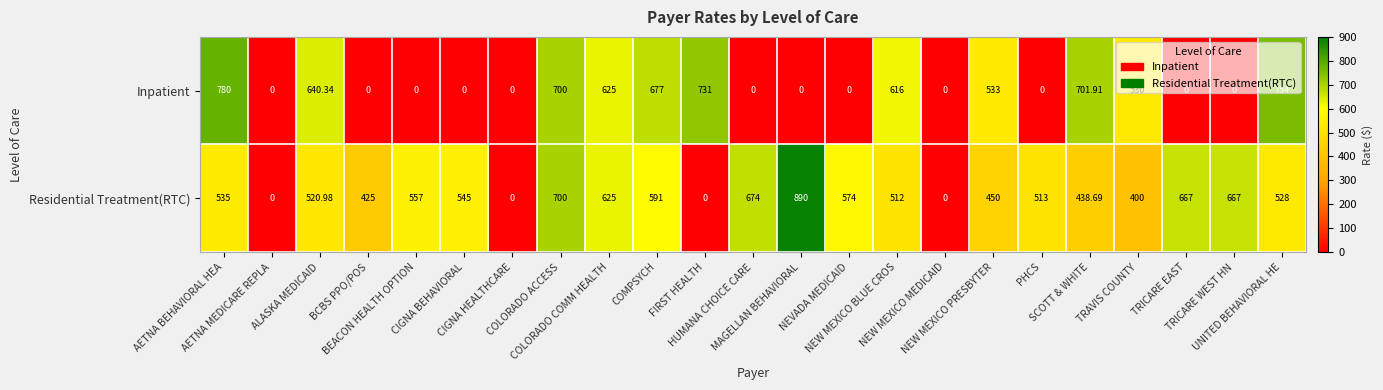

List the series in order of their peak value, lowest first.

Inpatient, Residential Treatment(RTC)